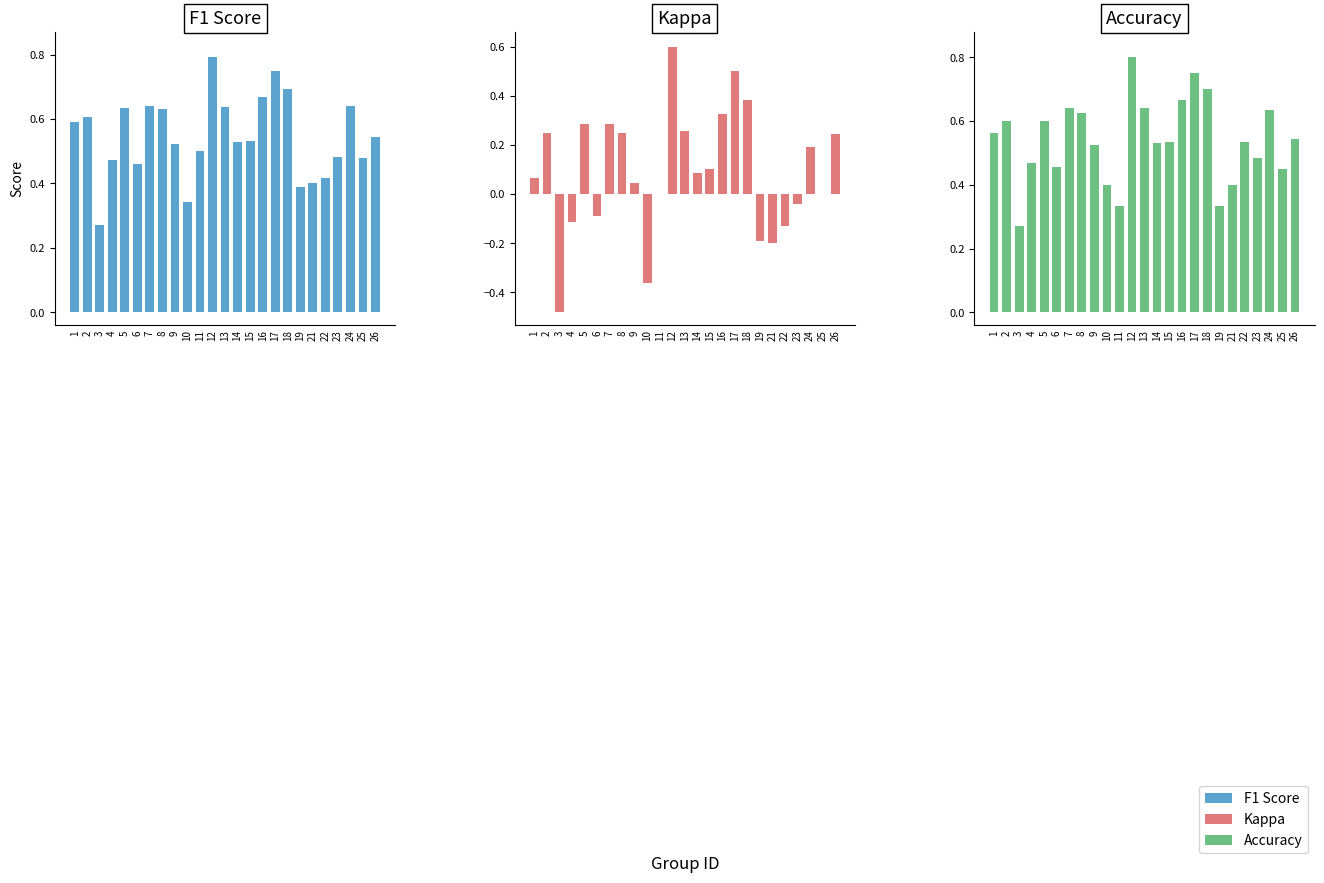

Rank the series by their maximum value, from lowest to highest.

kappa, f1, accuracy